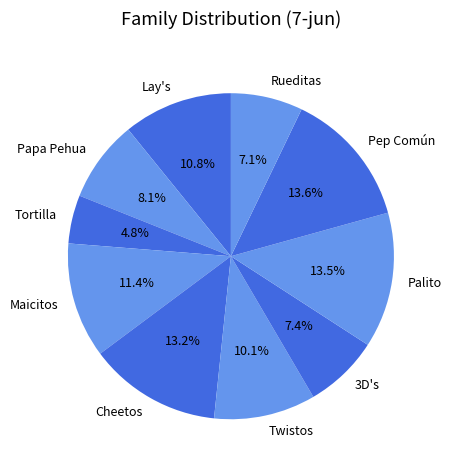

How many segments does this pie chart have?

10